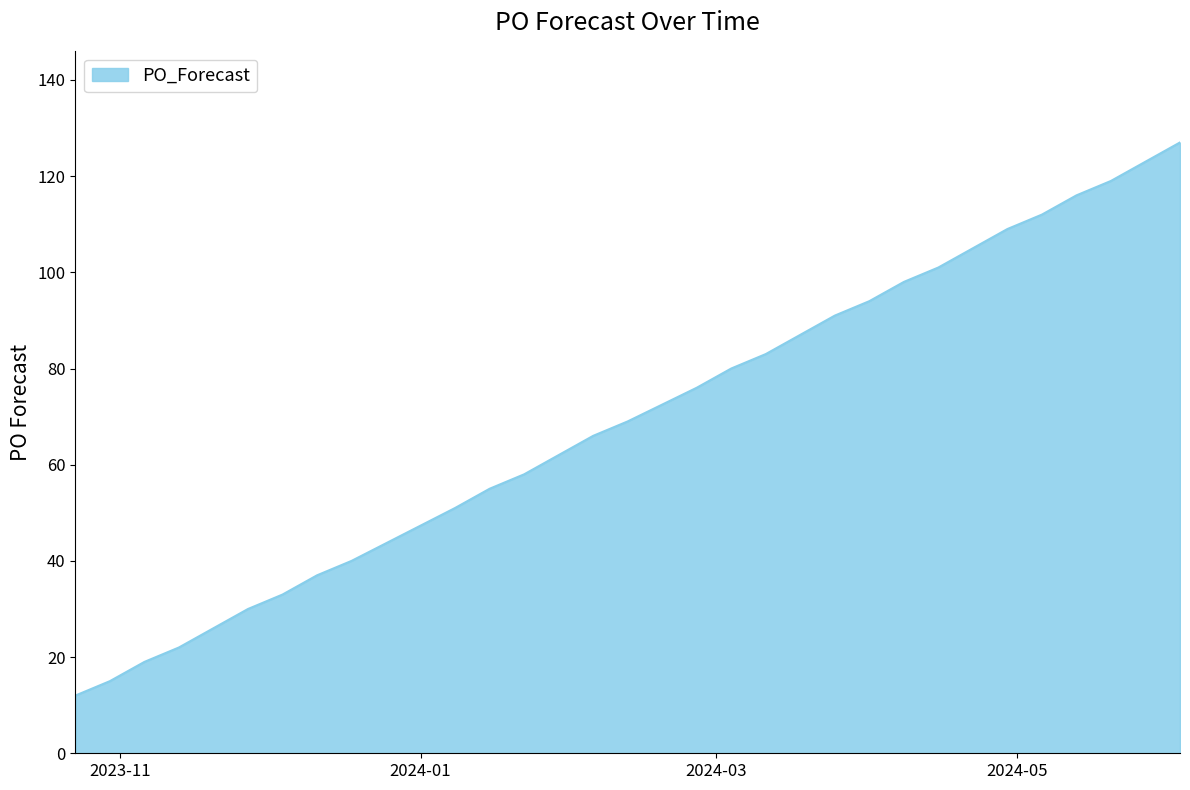

What is the average value?

71